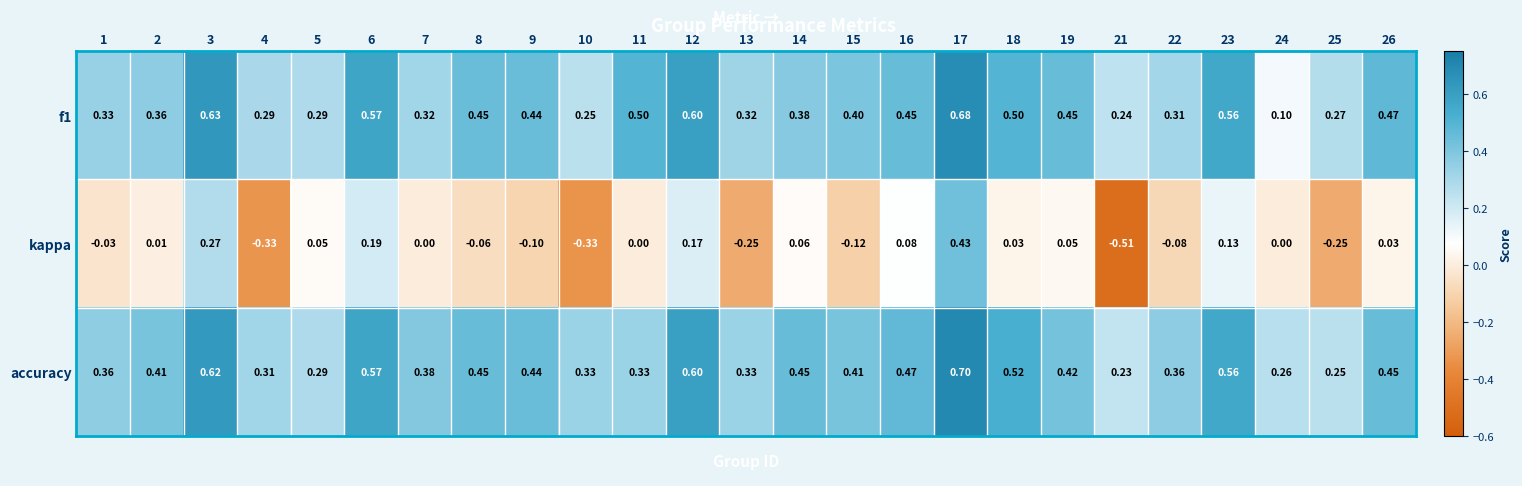

Which series has the largest total across all categories?

accuracy